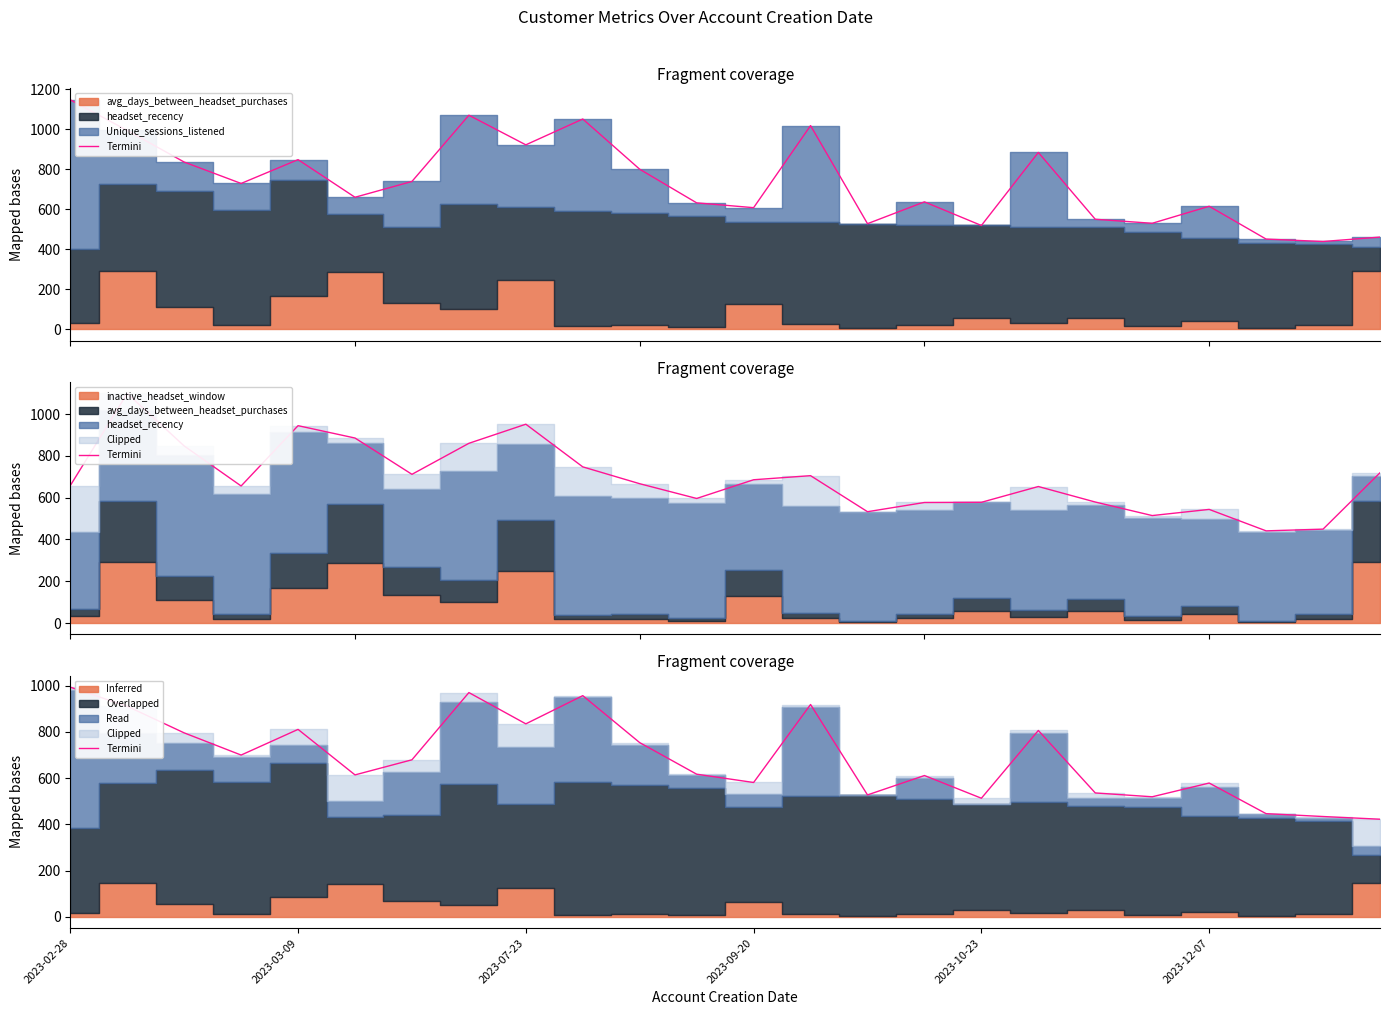

Which category has the lowest value across all series?

23